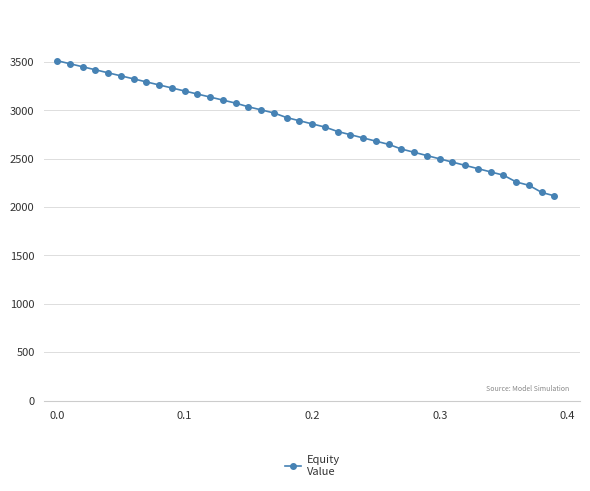

What is the value of the 36th point from the left?

2329.9